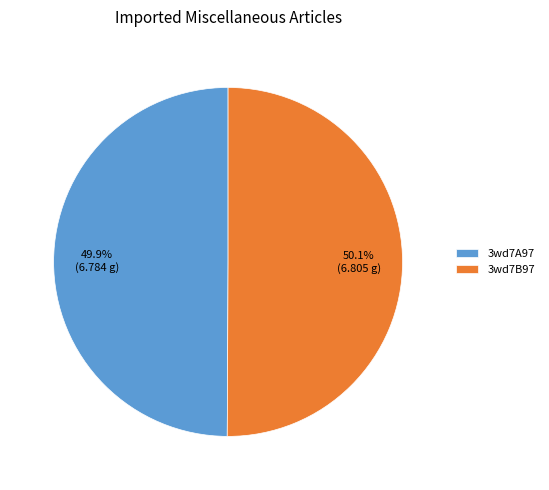

What is the ratio of the value at 3wd7B97 to the value at 3wd7A97?

1.0